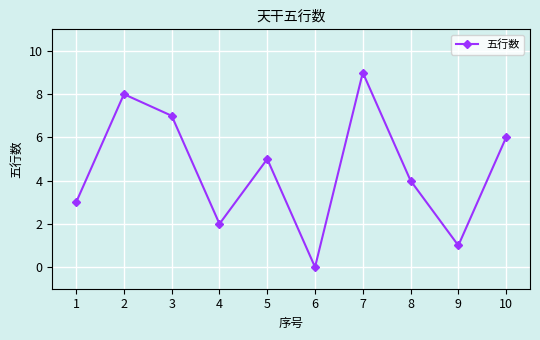

What is the maximum value shown in the chart?

9